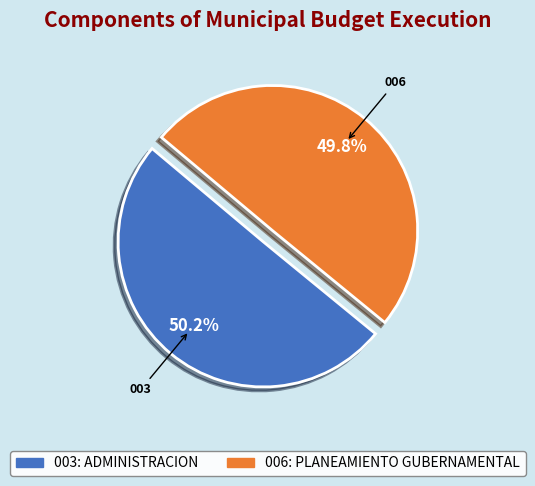

Approximately how many times larger is the value at 006: PLANEAMIENTO GUBERNAMENTAL compared to 003: ADMINISTRACION?

1.0